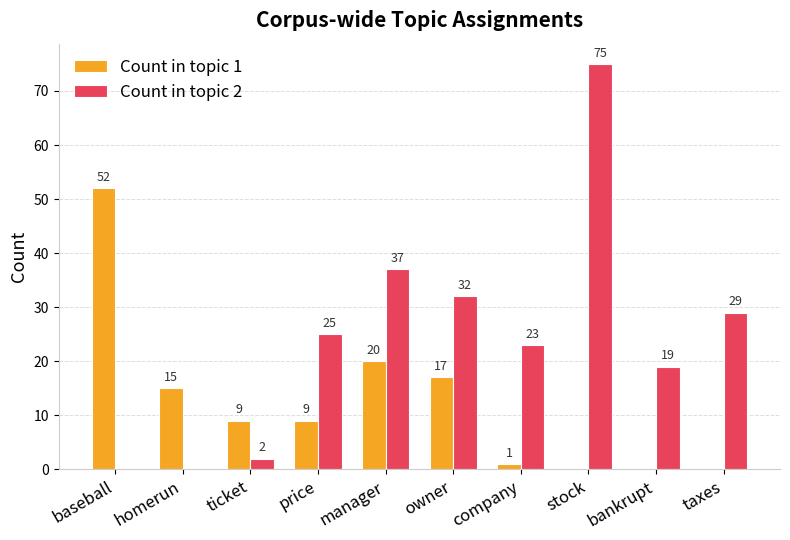

Reading left to right, list all the values displayed in this chart.

Count in topic 1: baseball=52	homerun=15	ticket=9	price=9	manager=20	owner=17	company=1	stock=0	bankrupt=0	taxes=0
Count in topic 2: baseball=0	homerun=0	ticket=2	price=25	manager=37	owner=32	company=23	stock=75	bankrupt=19	taxes=29